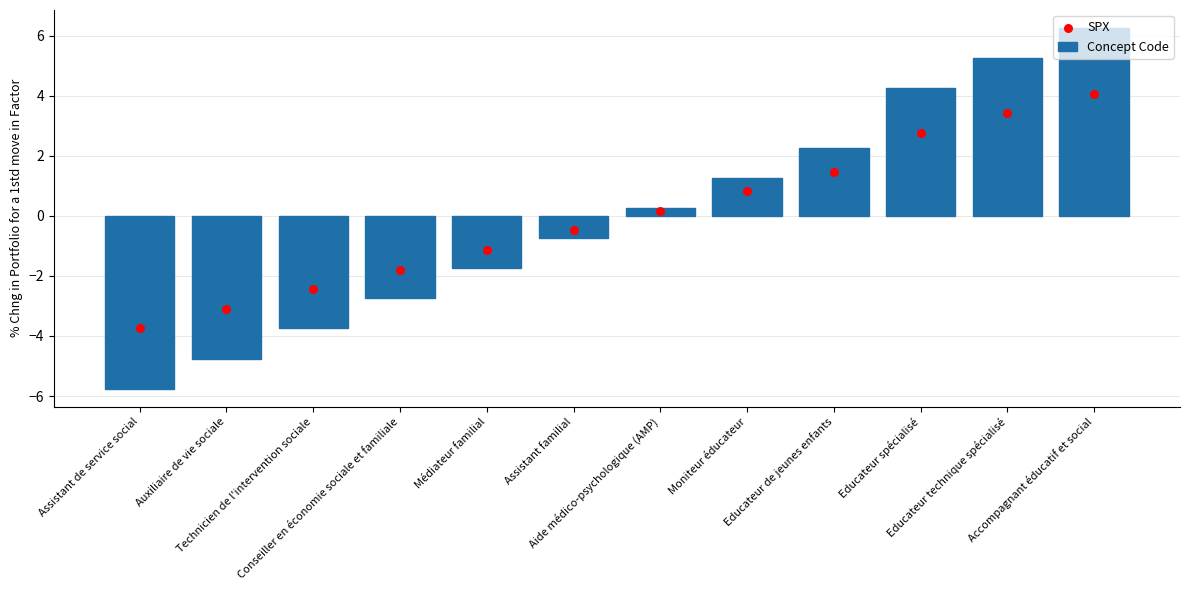

At which category is the sum across all series the highest?

Accompagnant éducatif et social